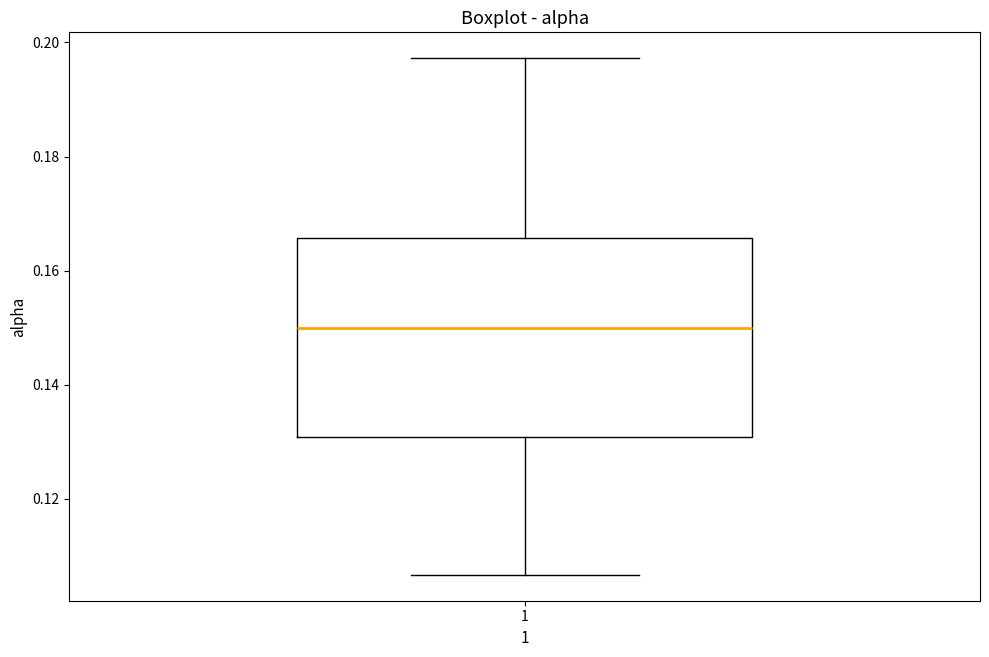

Transcribe this box plot: give where the median line is, the range the box spans, and where the two whiskers end, as read against the y-axis. The values are not printed on the chart, so give them approximately, as read against the axis.

median 0.150, box 0.130 to 0.166, whiskers 0.106 to 0.198